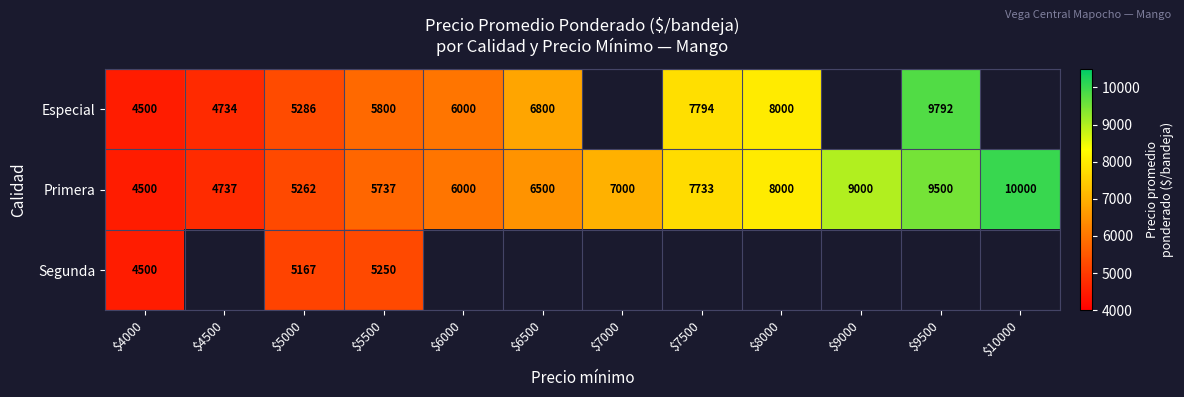

The value of Primera at $6500 is 6500. True or false?

True